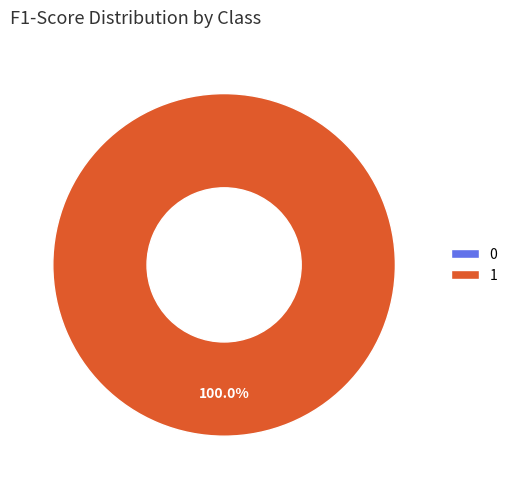

What is the total percentage of 0 and 1?

100.0%